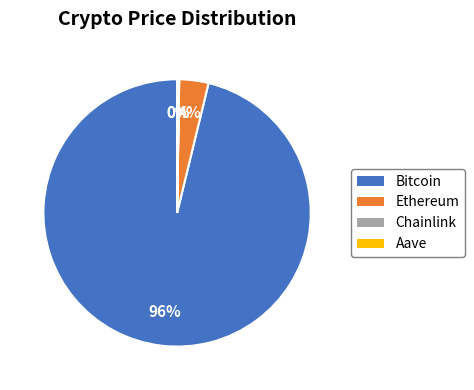

To the nearest percent, what is the average slice percentage?

25%